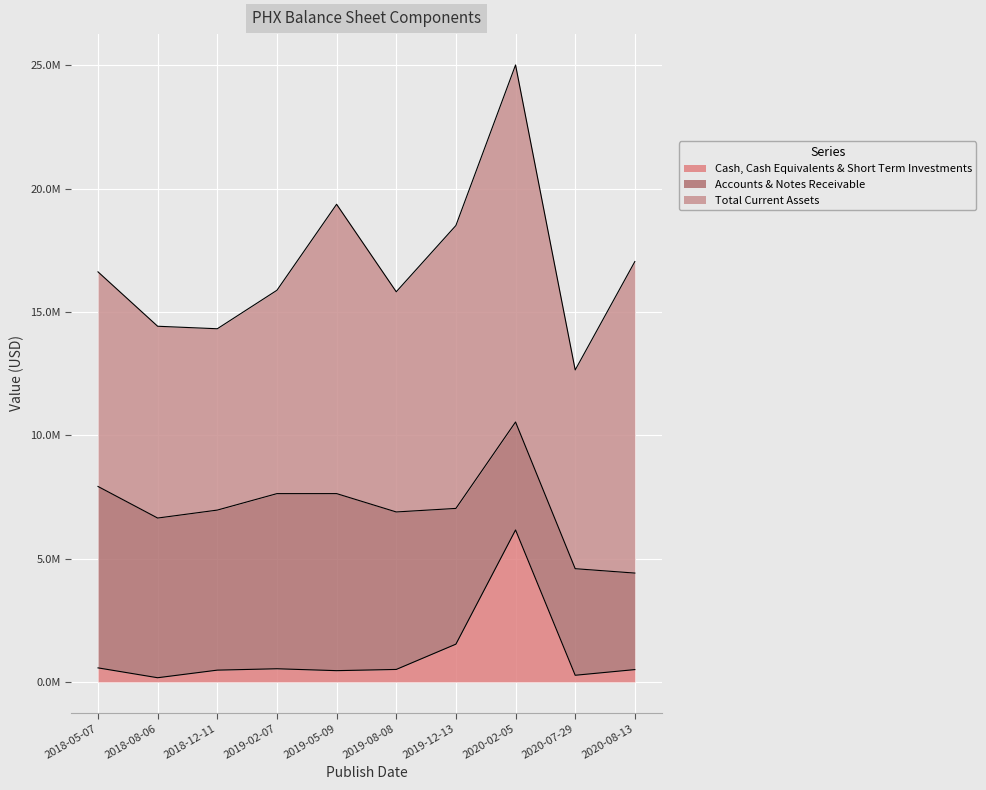

List the series in order of their overall mean, highest first.

Total Current Assets, Accounts & Notes Receivable, Cash, Cash Equivalents & Short Term Investments